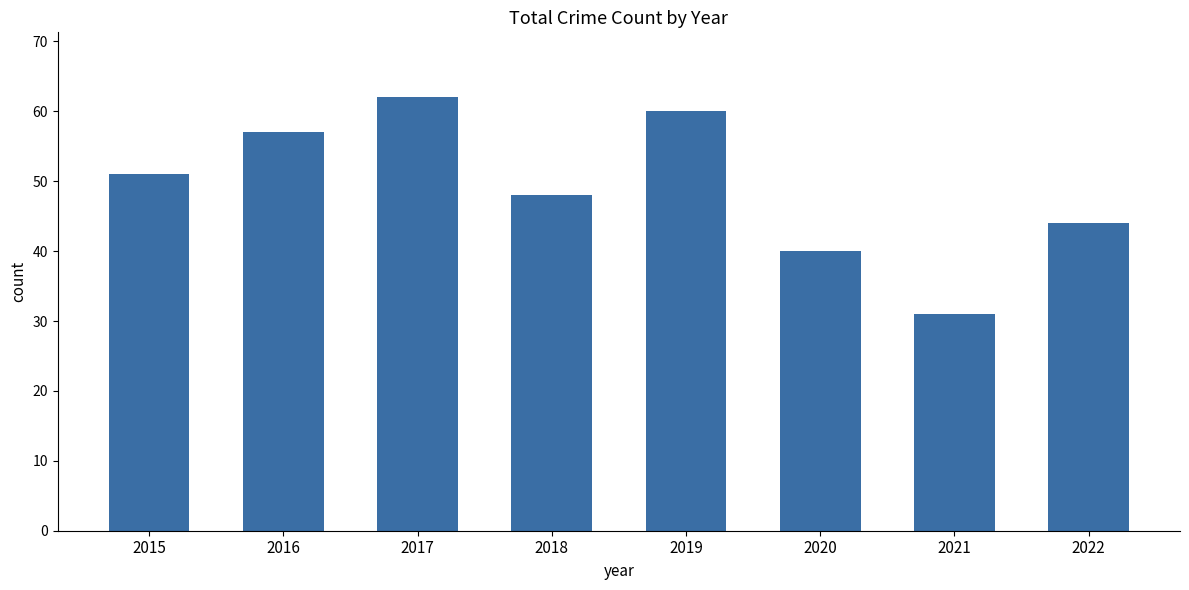

What is the change in value from 2015 to 2020?

-11